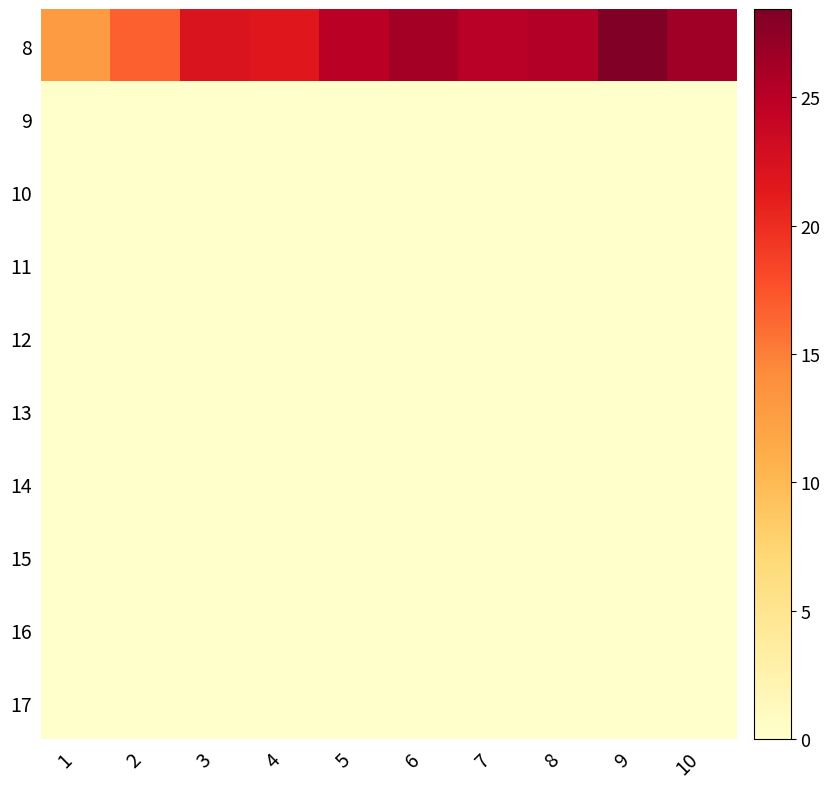

At which category does the chart reach its peak across all series?

9